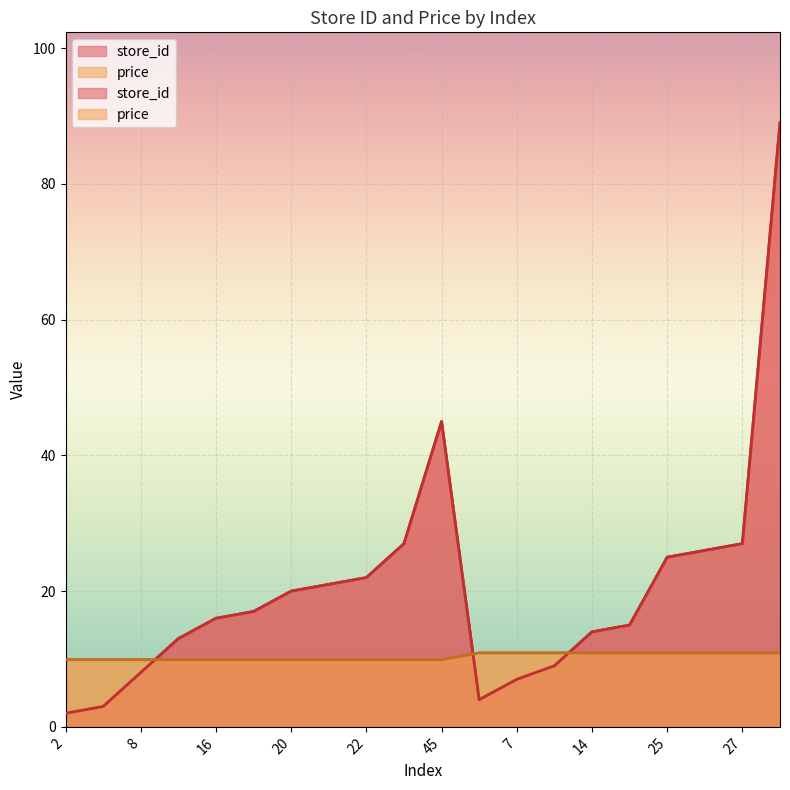

What is the sum of the price values at 9 and 25?

21.8